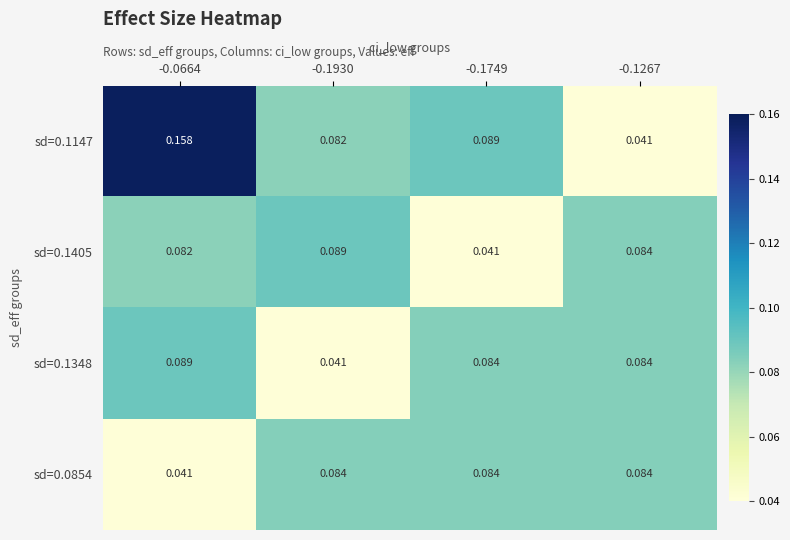

Rank the series at -0.1930 from lowest to highest value.

sd=0.1348, sd=0.1147, sd=0.0854, sd=0.1405